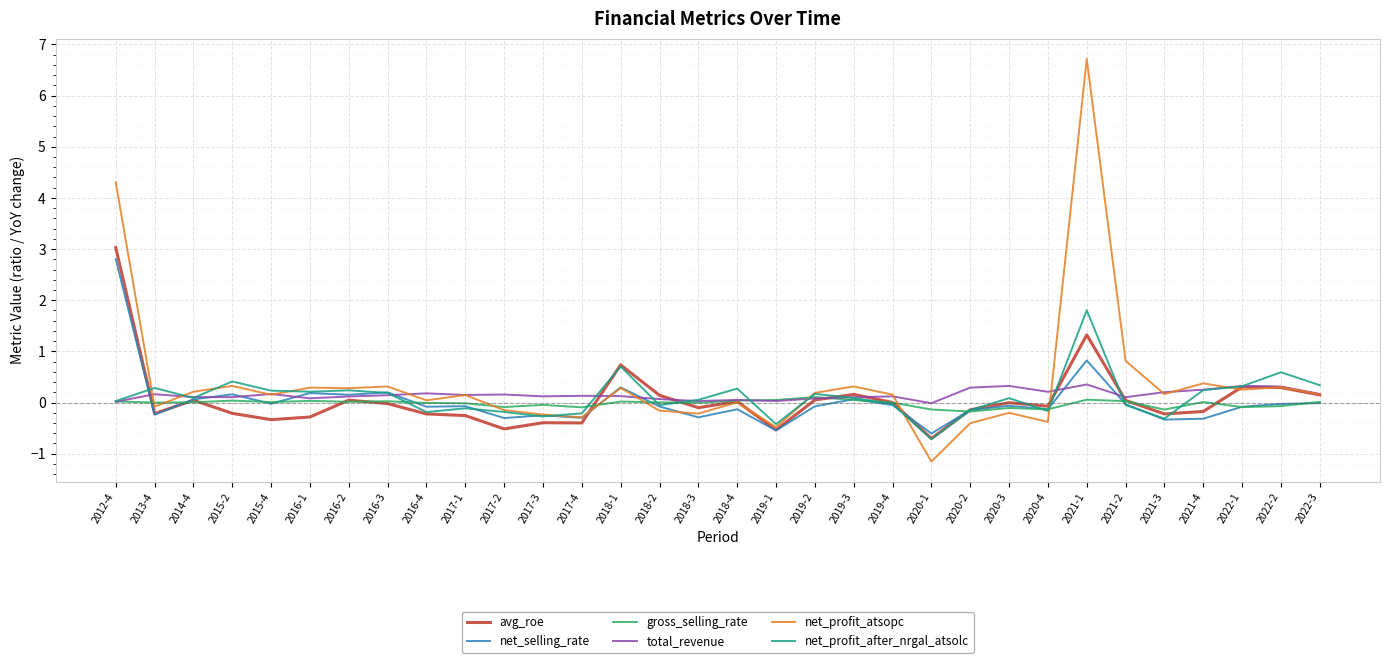

Does the chart display data point markers on the line(s)?

No